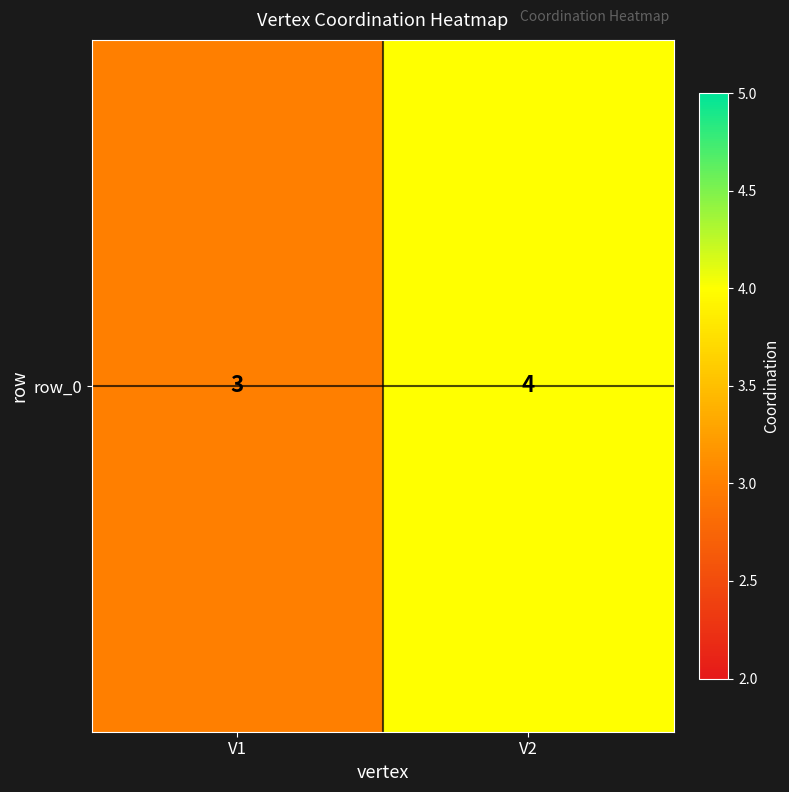

What is the ratio of the value at V2 to the value at V1?

1.3